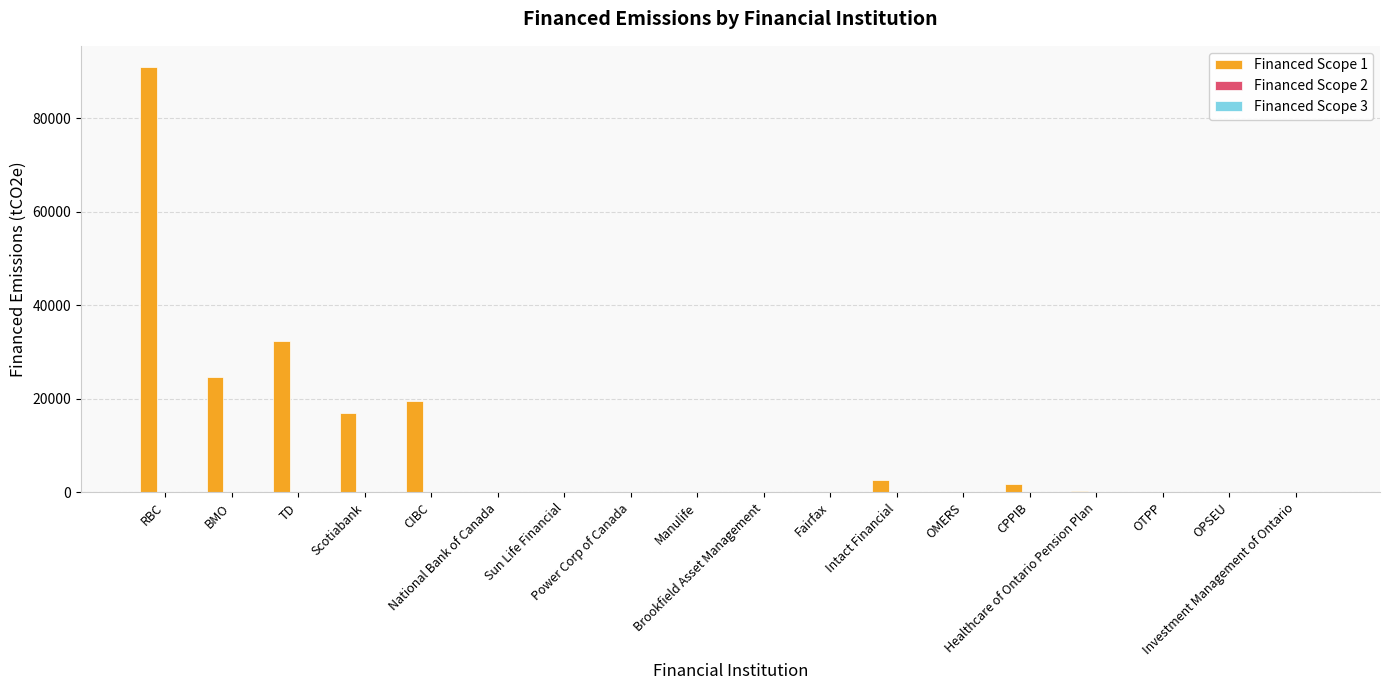

Are the bars horizontal?

No